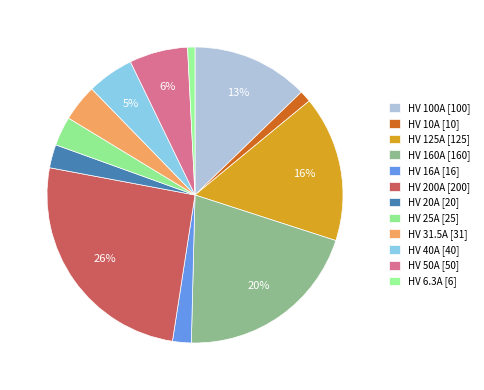

How many segments does this pie chart have?

12